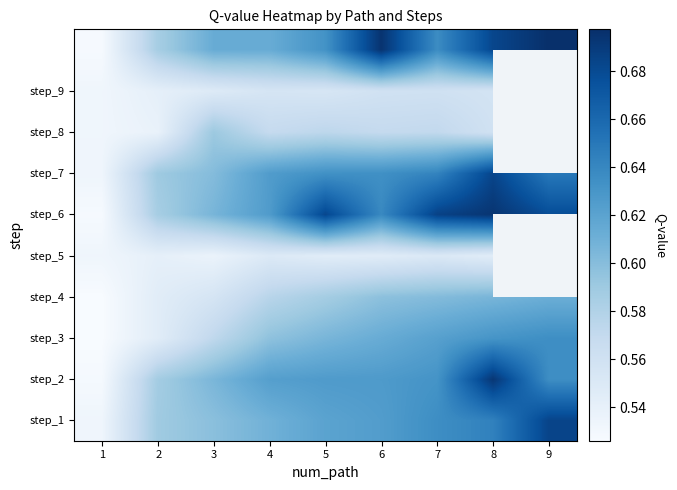

What is the greatest value displayed?

0.7